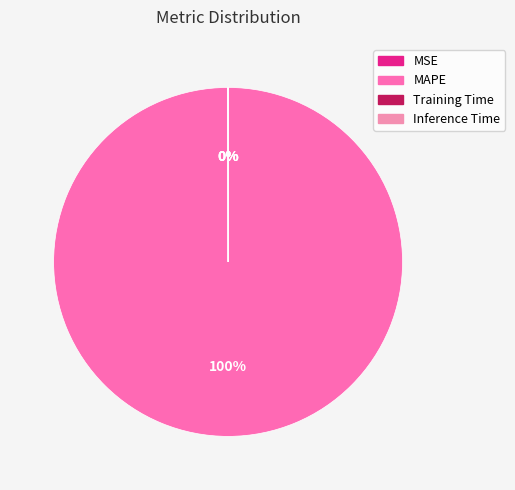

What is the smallest slice in the pie chart?

Inference Time